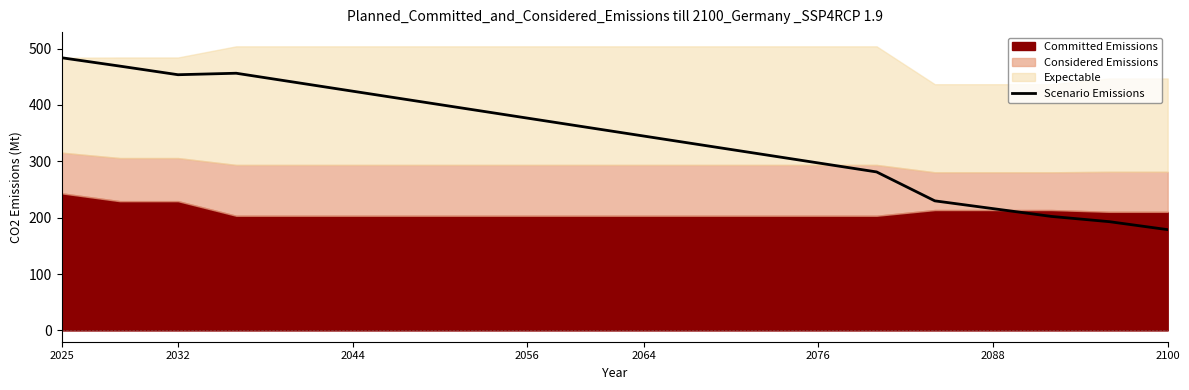

Where does the data first go above 360?

2025